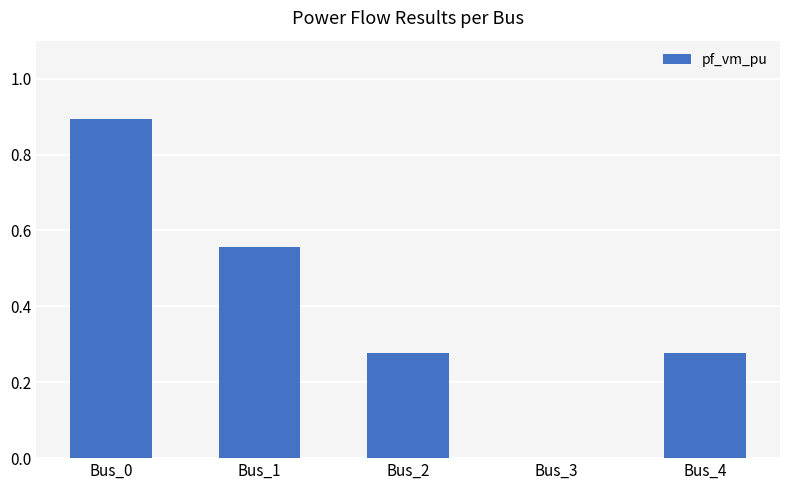

What is the greatest value displayed?

0.9